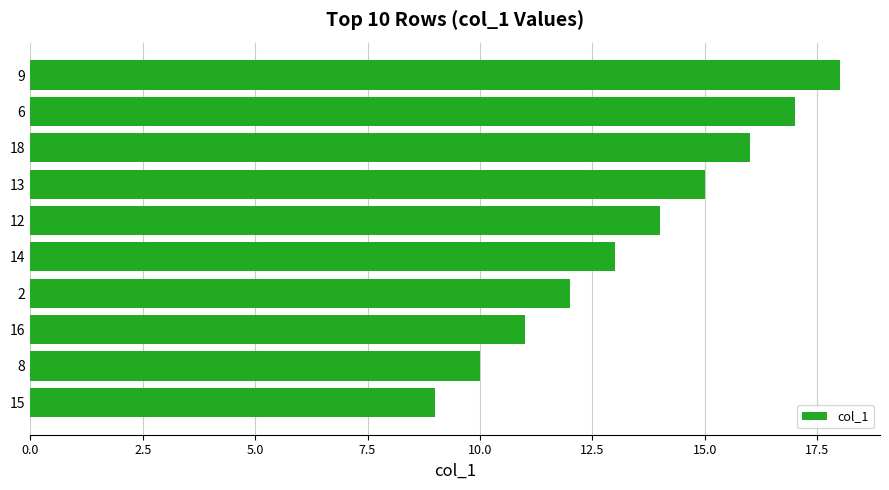

Reading bottom to top, extract all data points from this chart.

15=9	8=10	16=11	2=12	14=13	12=14	13=15	18=16	6=17	9=18